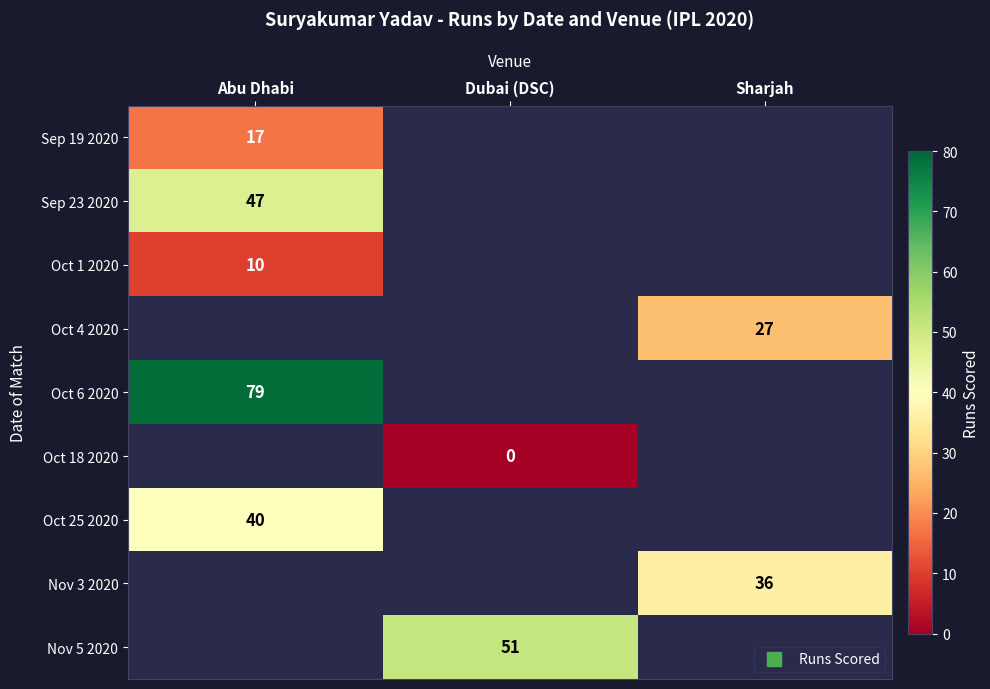

What is the difference between the highest and lowest values at Abu Dhabi?

69.0